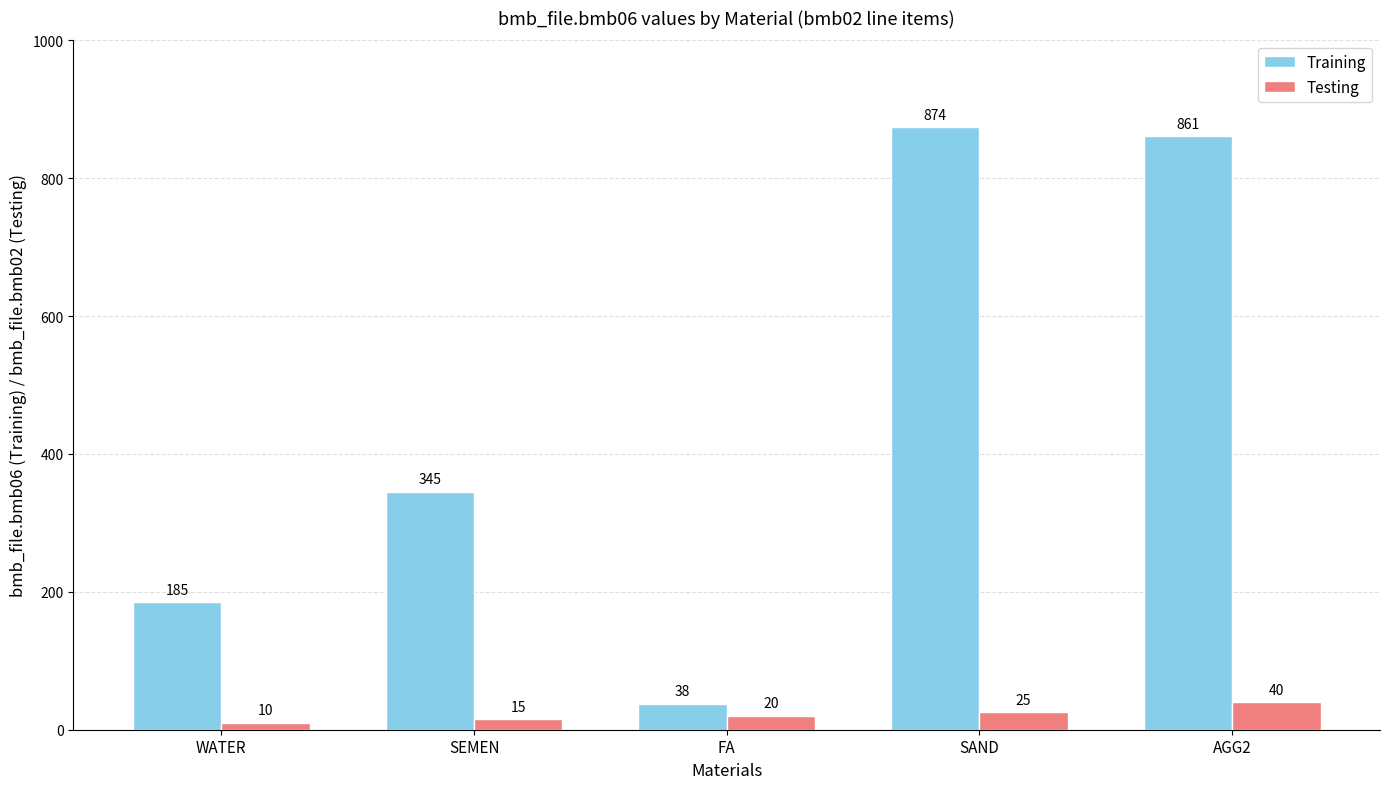

Does the chart contain stacked bars?

No